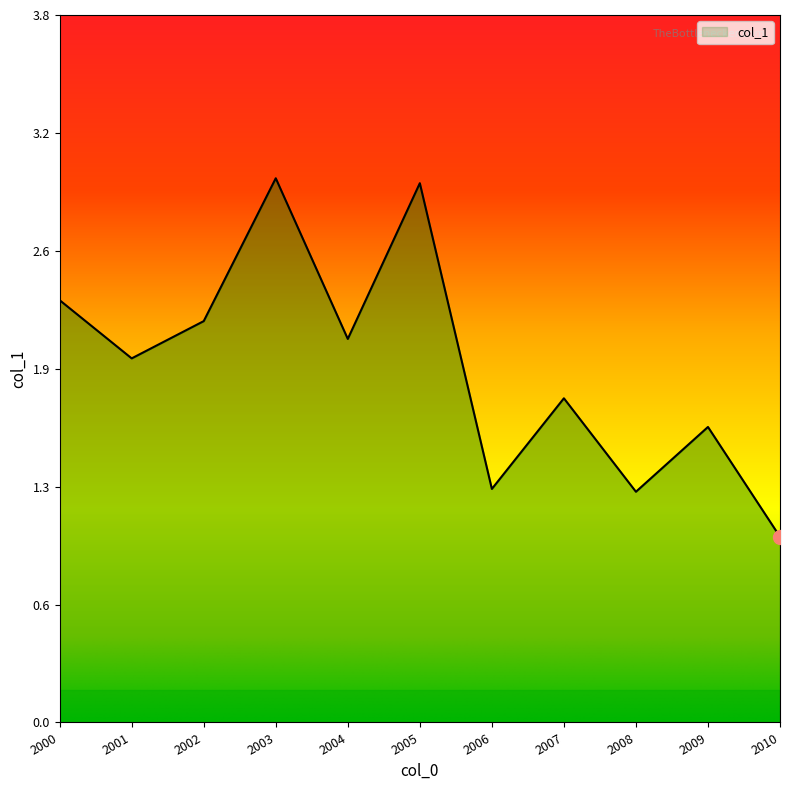

Does the chart have visible grid lines?

No